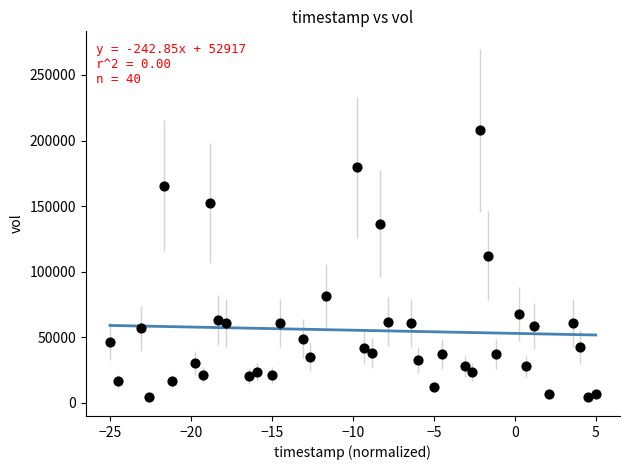

What Y value in the scatter plot is closest to 106167?

112233